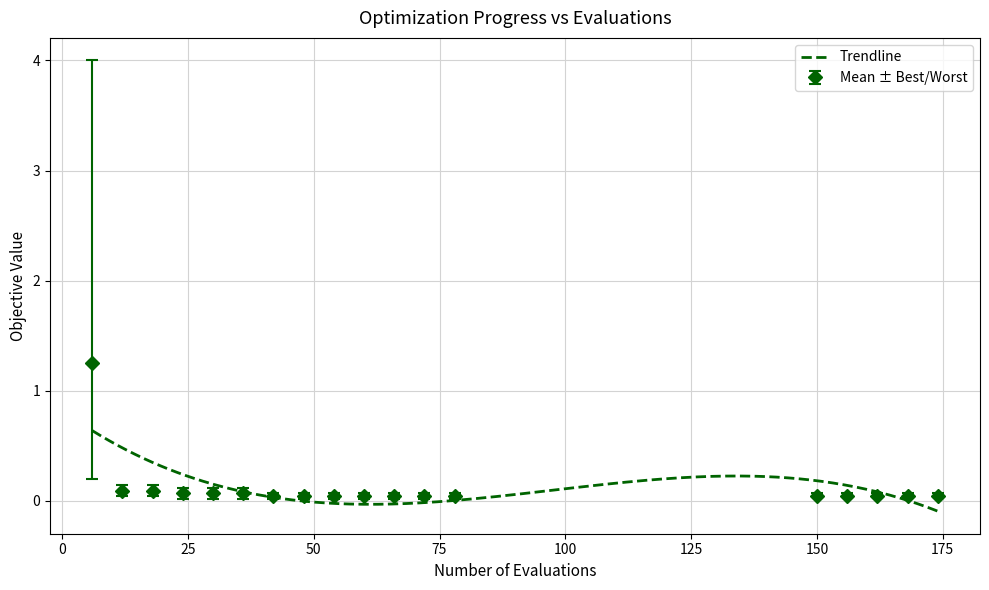

True or false: mean and best cross at least once.

False